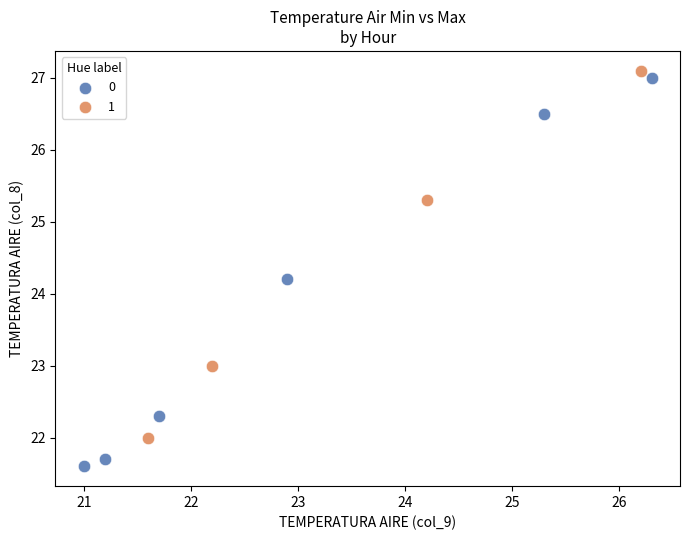

What are all the series names shown in the legend?

0, 1